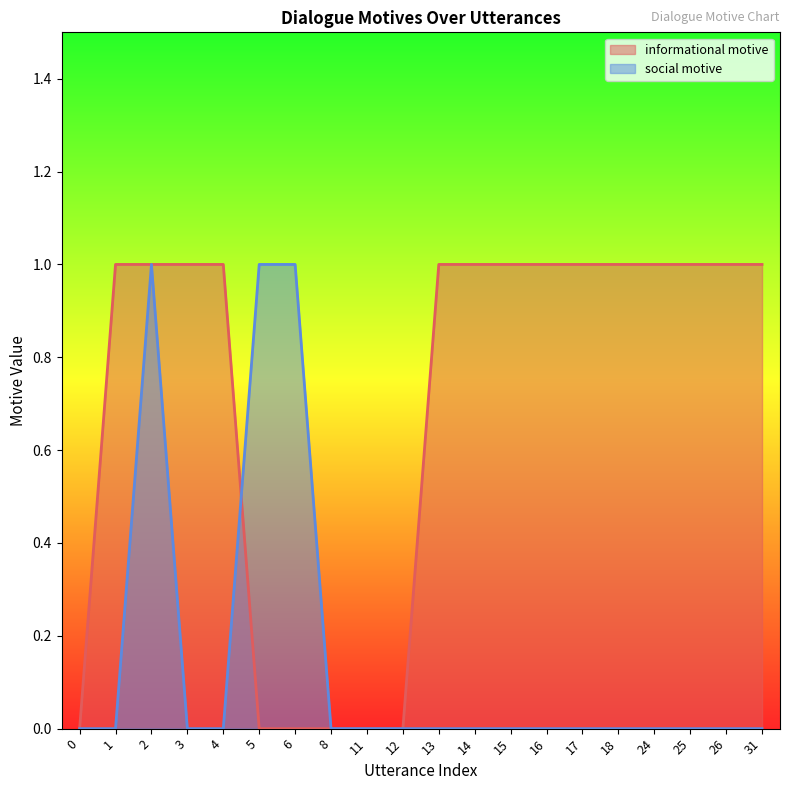

At which category is the sum across all series the highest?

2